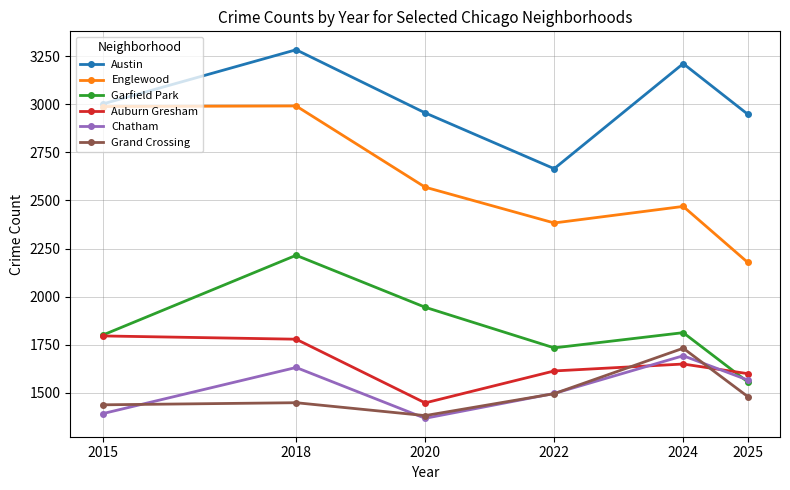

At which category is the sum across all series the highest?

2018